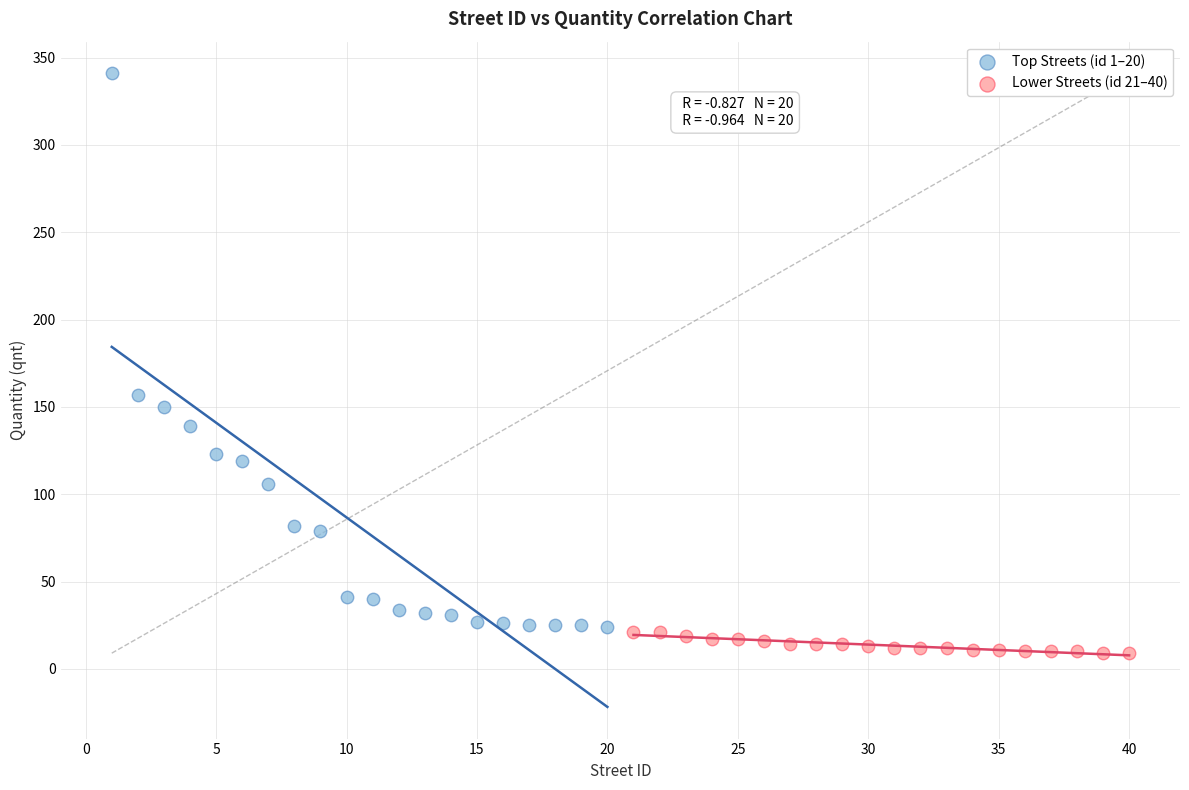

Which series contains the highest Y value?

Top Streets (id 1–20)